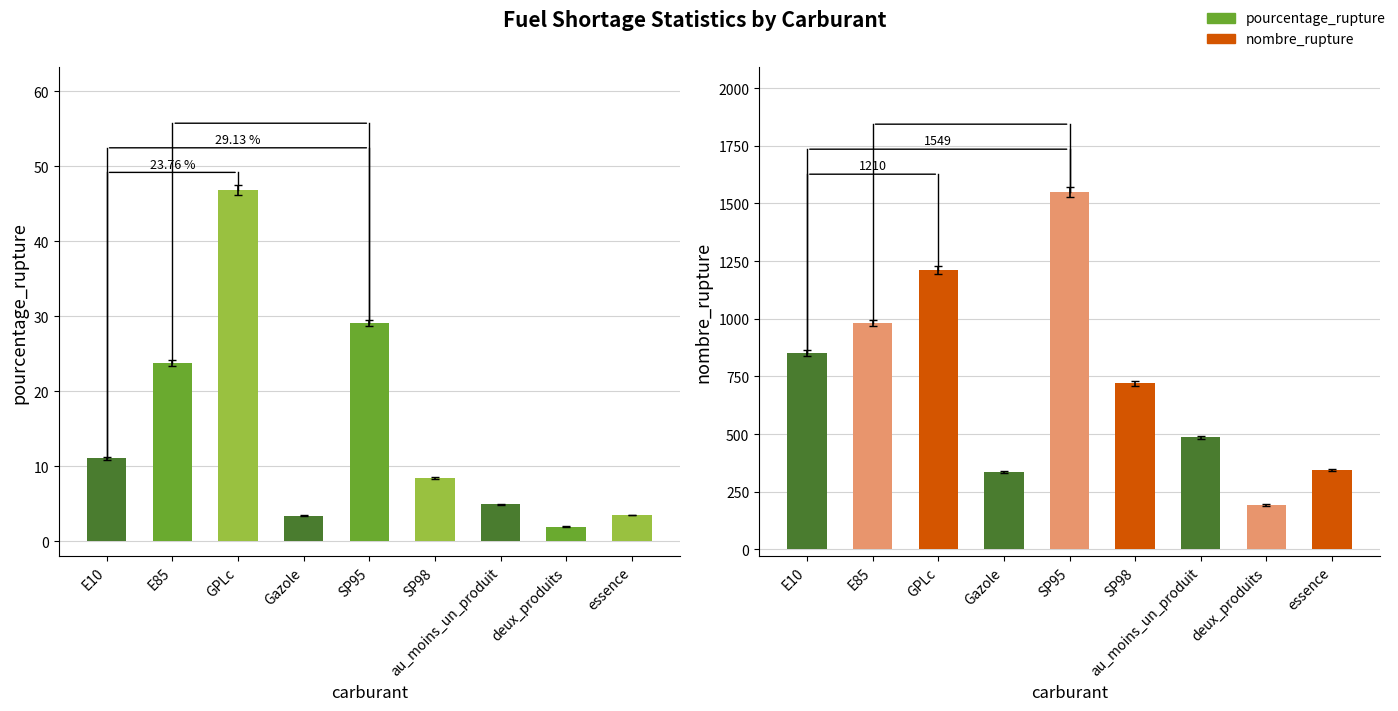

Which series changed the most between SP98 and deux_produits?

nombre_rupture